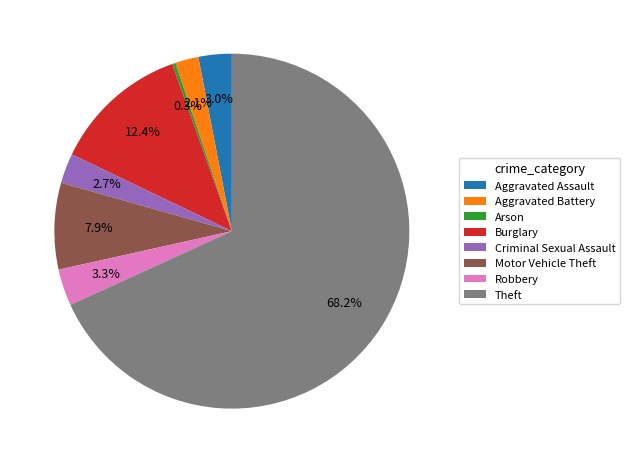

Count the number of slices in the pie.

8